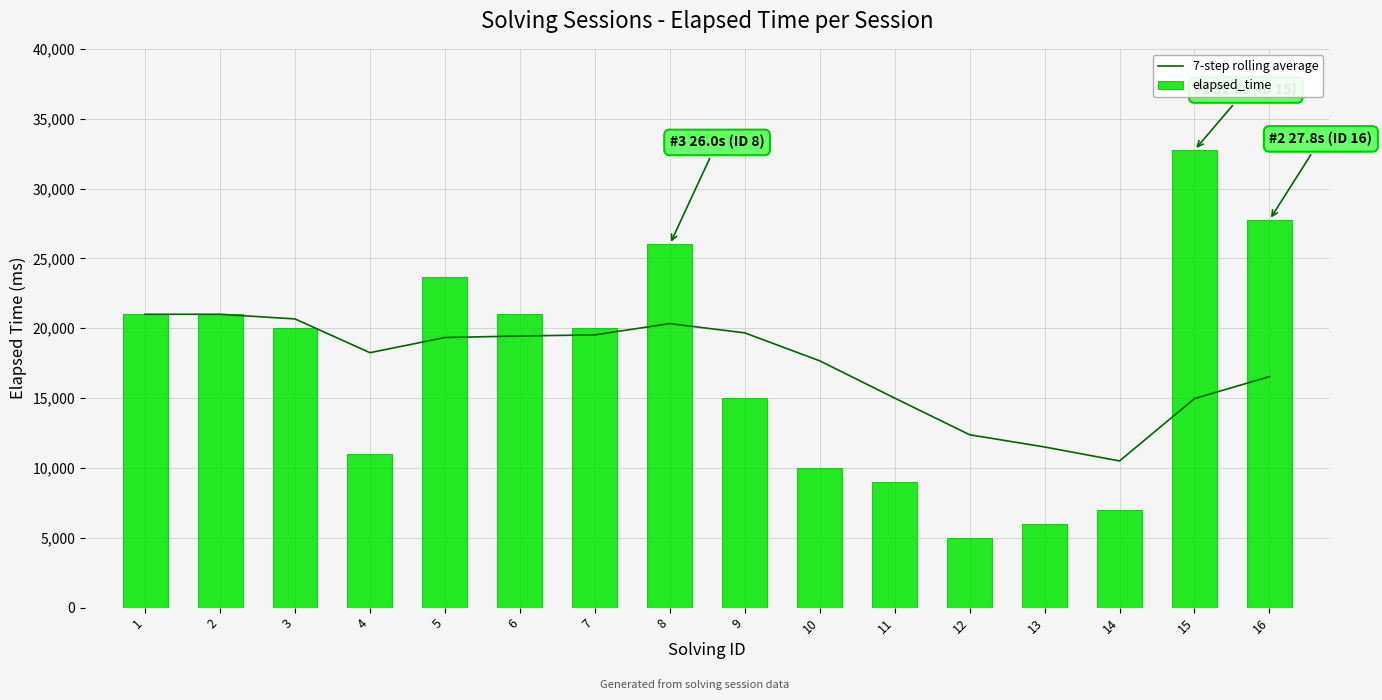

What is the sum of the 7-step rolling average values at 4 and 13?

29750